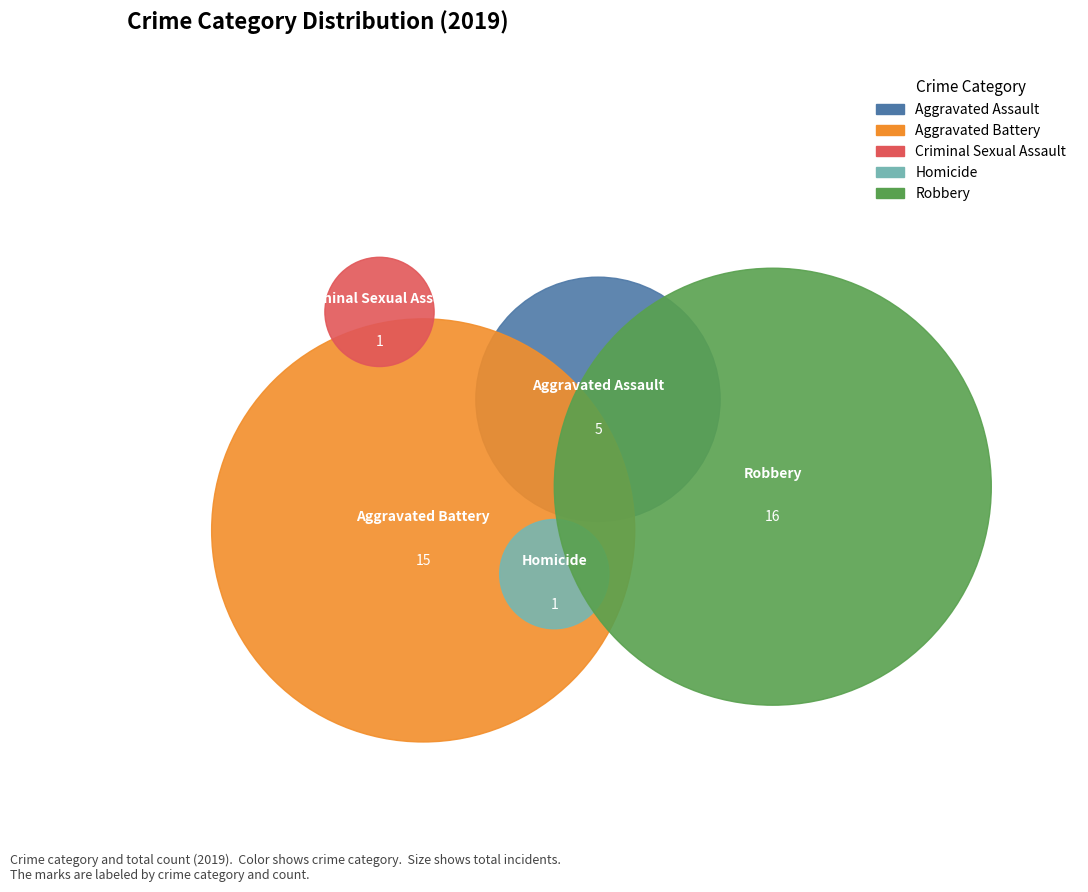

To the nearest percent, what is the combined percentage of Criminal Sexual Assault and Robbery?

45%